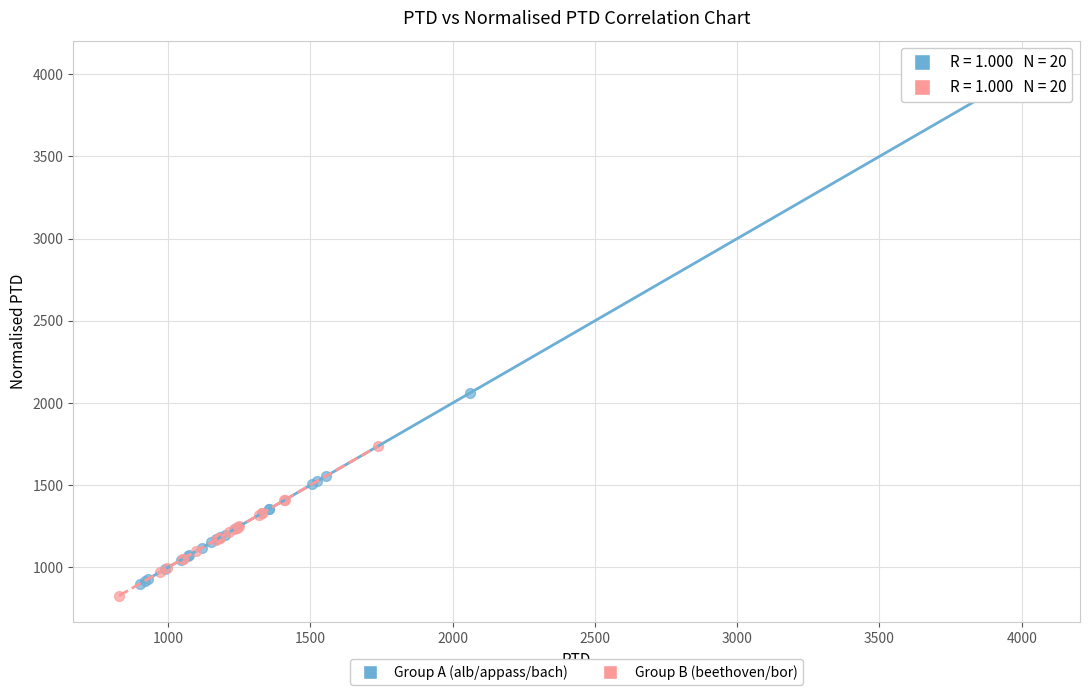

Which series has the largest Y range (max minus min)?

Group A (alb/appass/bach)